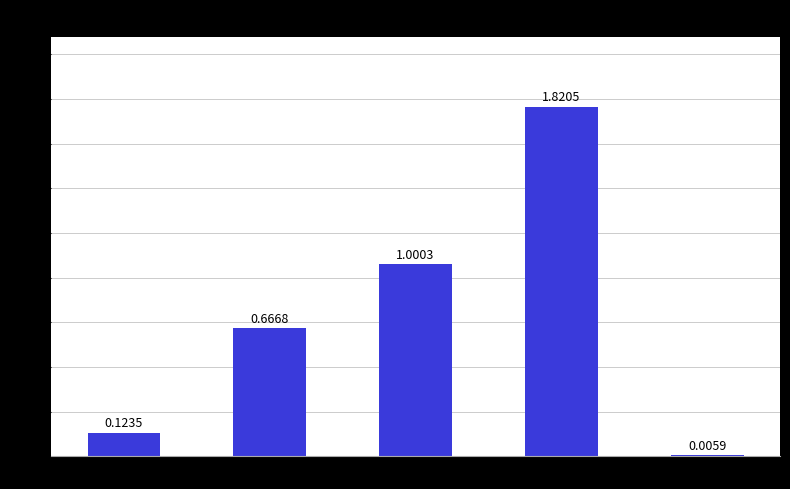

Which has a higher value, MSE or Inference Time?

MSE